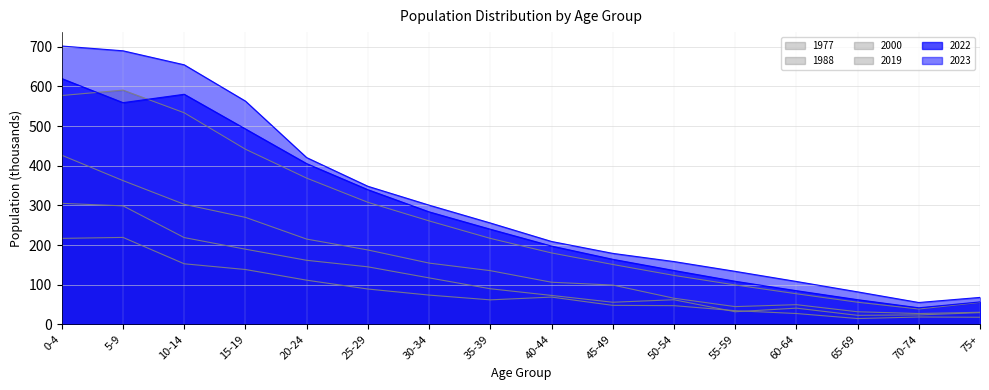

How many interior local valleys does the 2022 series have?

2